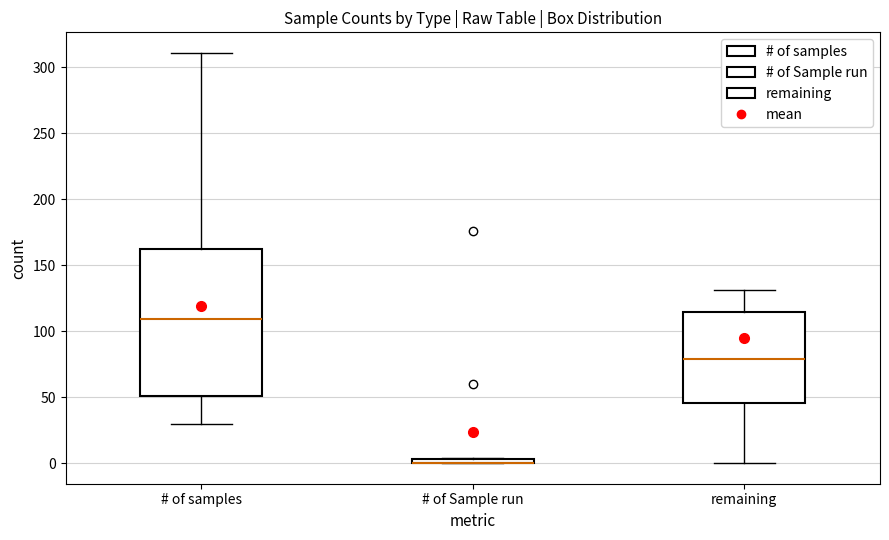

Which box is the tallest, from its lower edge to its upper edge?

# of samples